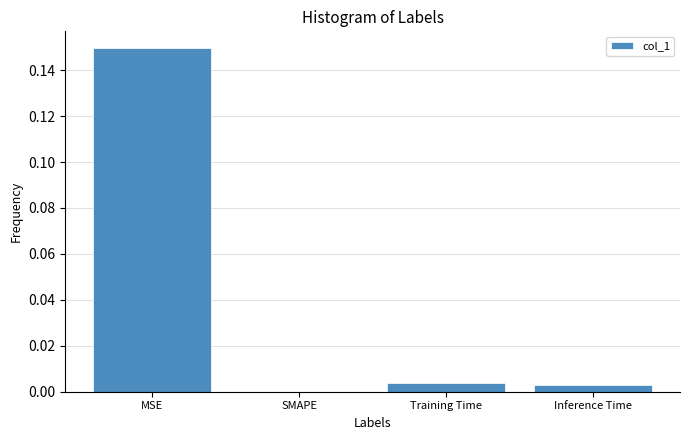

The value at SMAPE is 0.1. True or false?

False